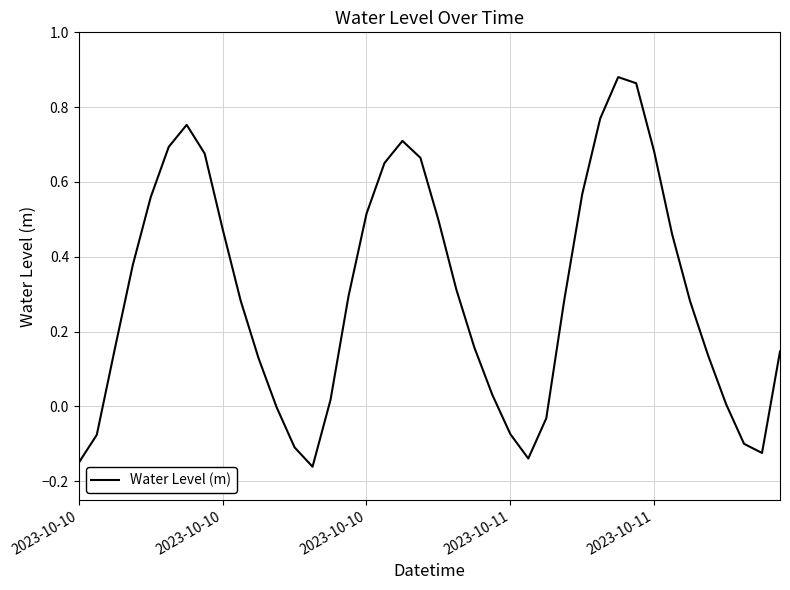

What is the value of the 1st point from the left?

-0.2